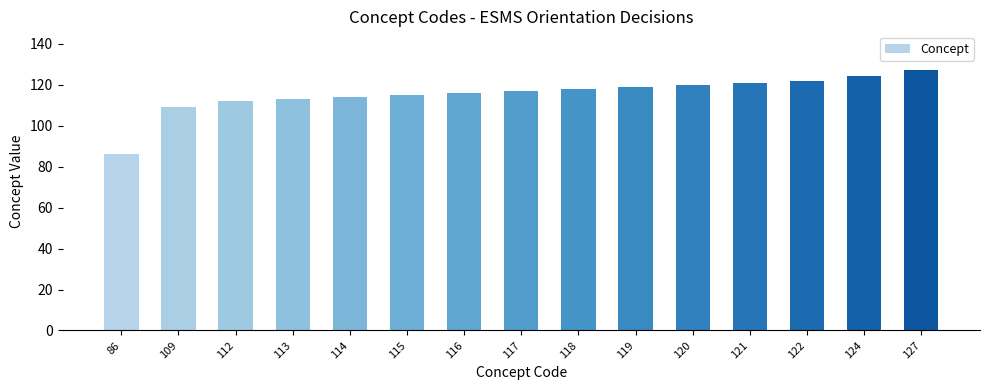

Which category has the highest value across all series?

127